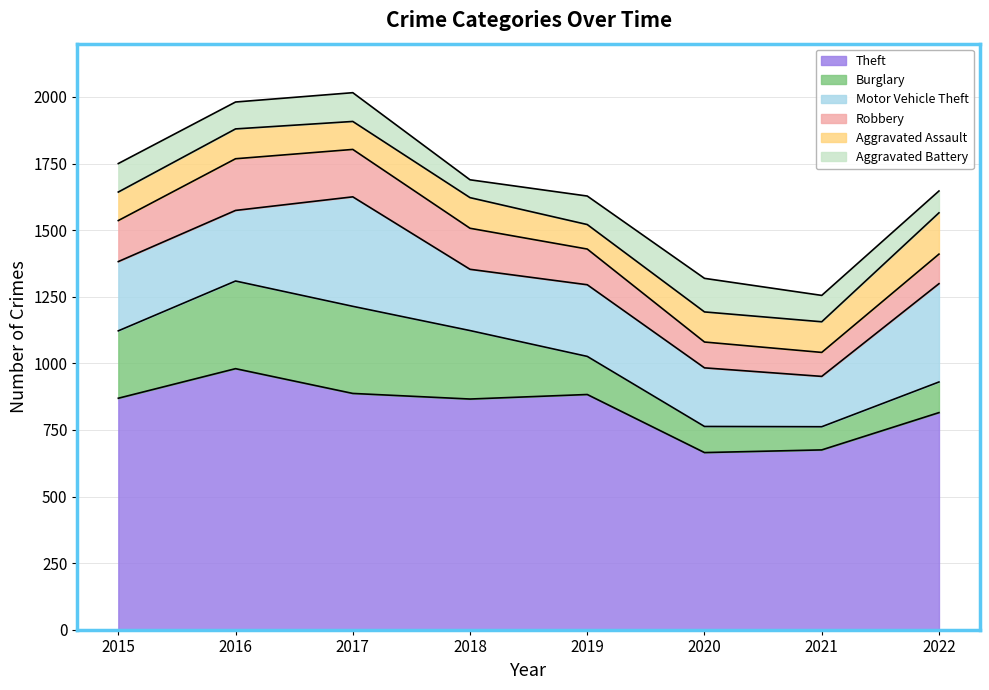

What value does the Aggravated Assault series have at 2020, to the nearest 5?

115